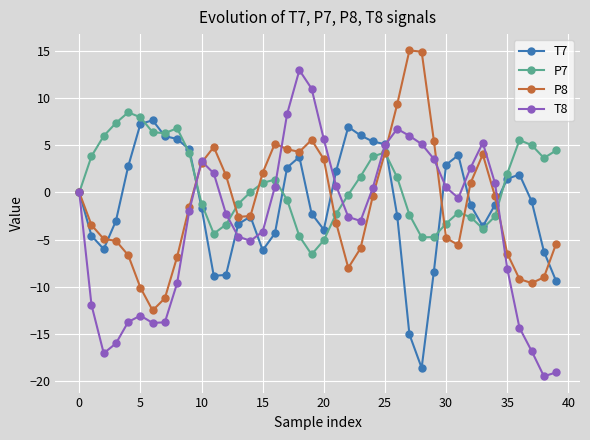

What is the sum of all P7 values?

35.9